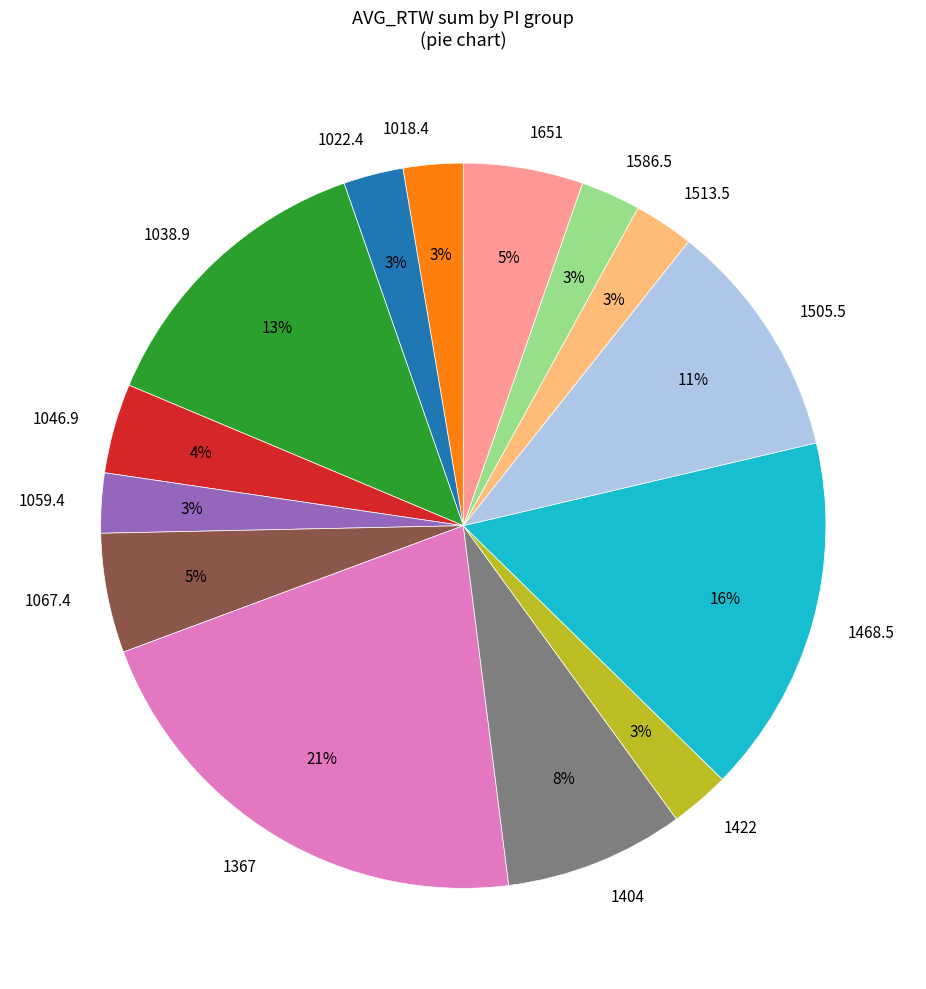

Do 1505.5 and 1586.5 together represent more than half of the pie?

No